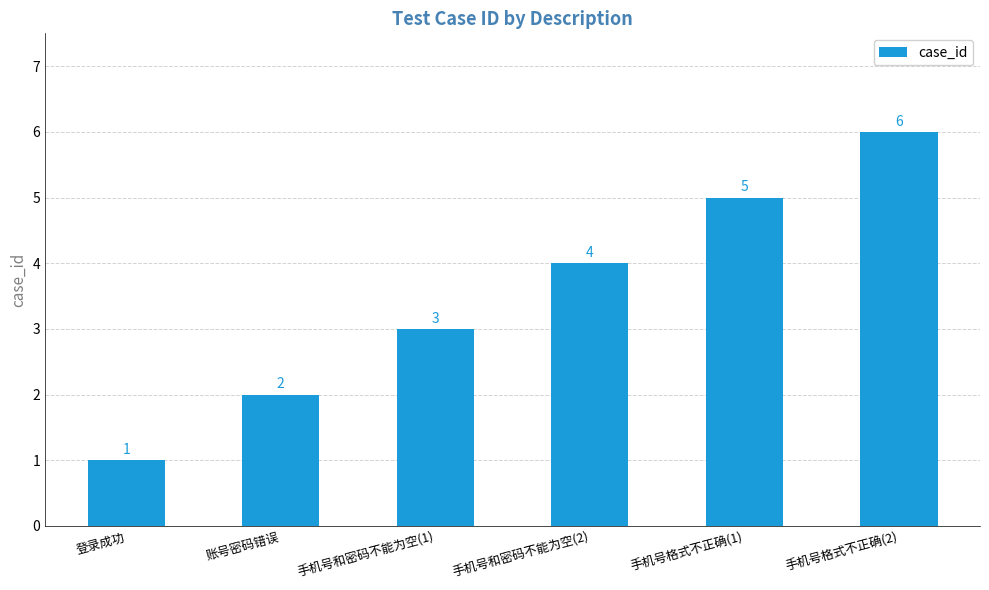

How many values are between 2 and 5?

4